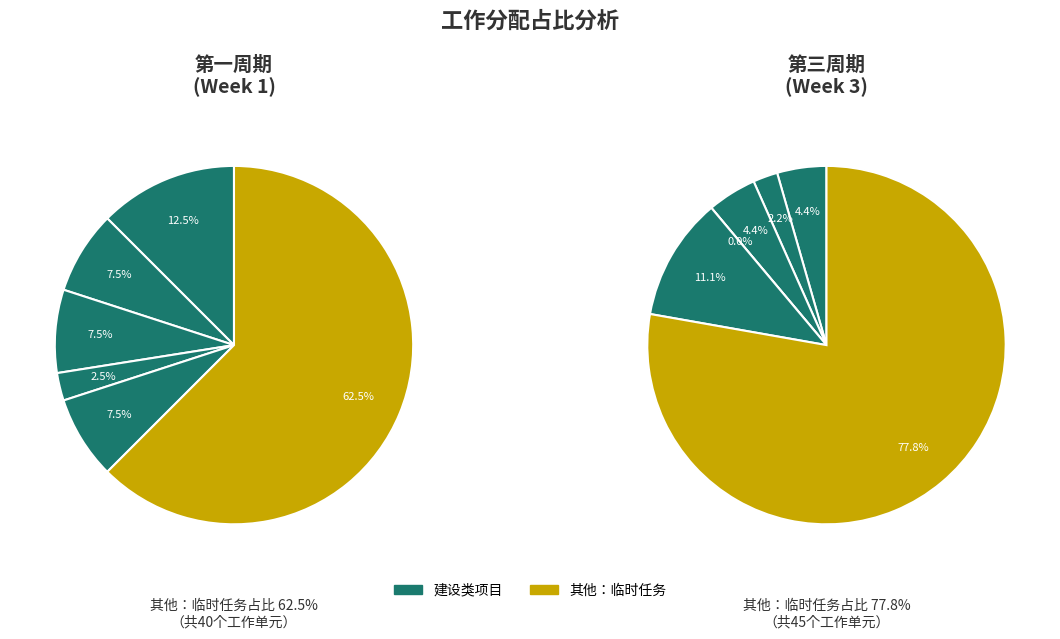

Combined, do 新业务、新基地基础信息化系统覆盖 and 其他：临时任务 account for over 50%?

Yes